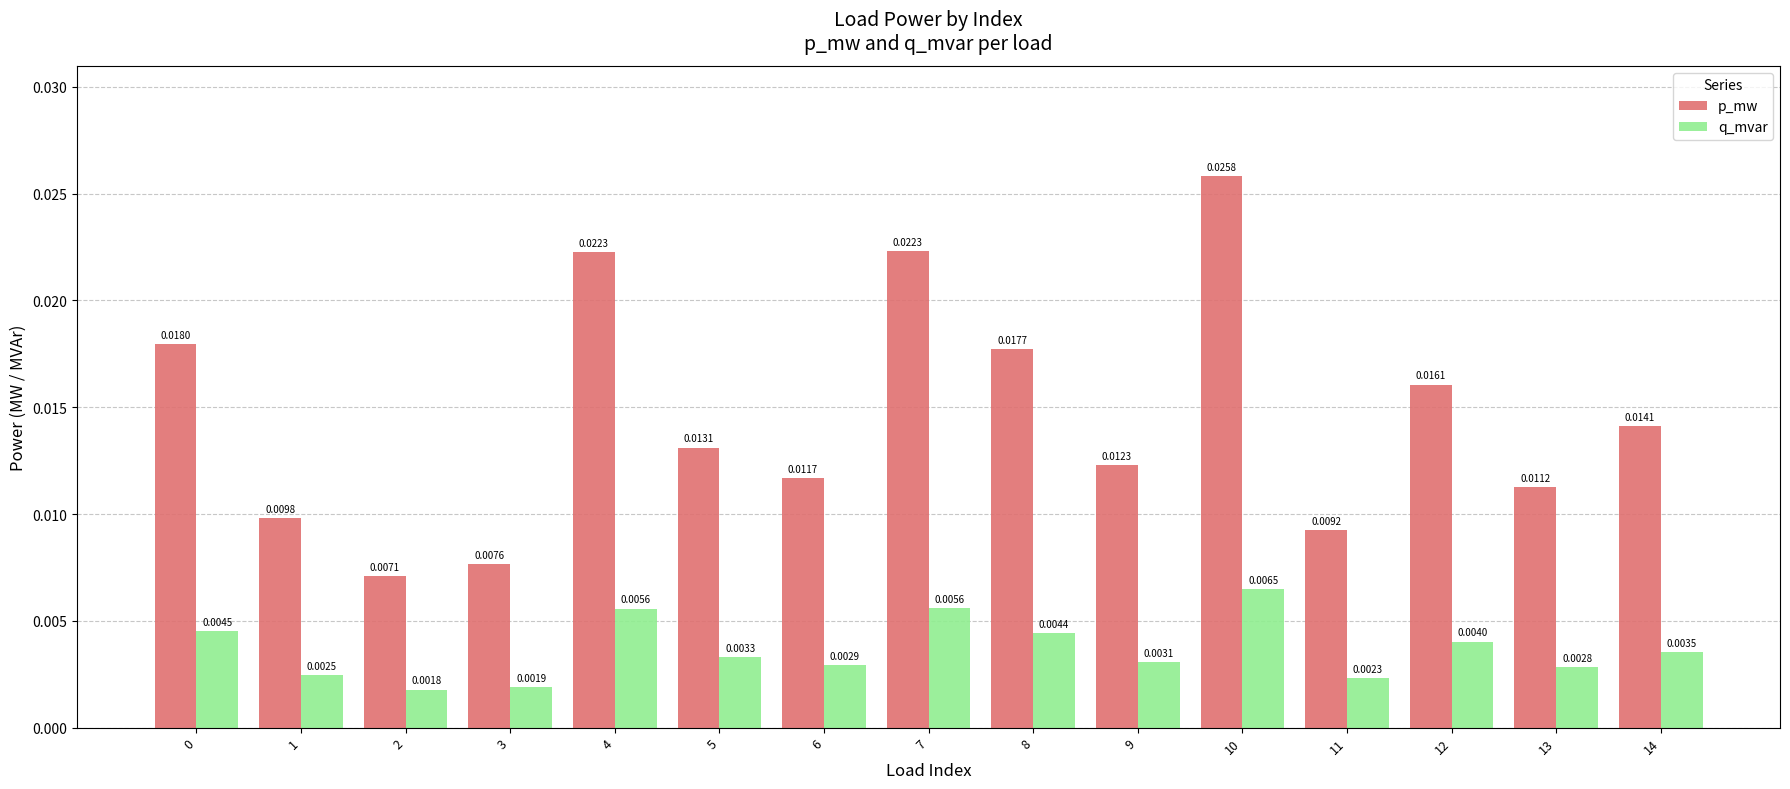

What are all the series names shown in the legend?

p_mw, q_mvar